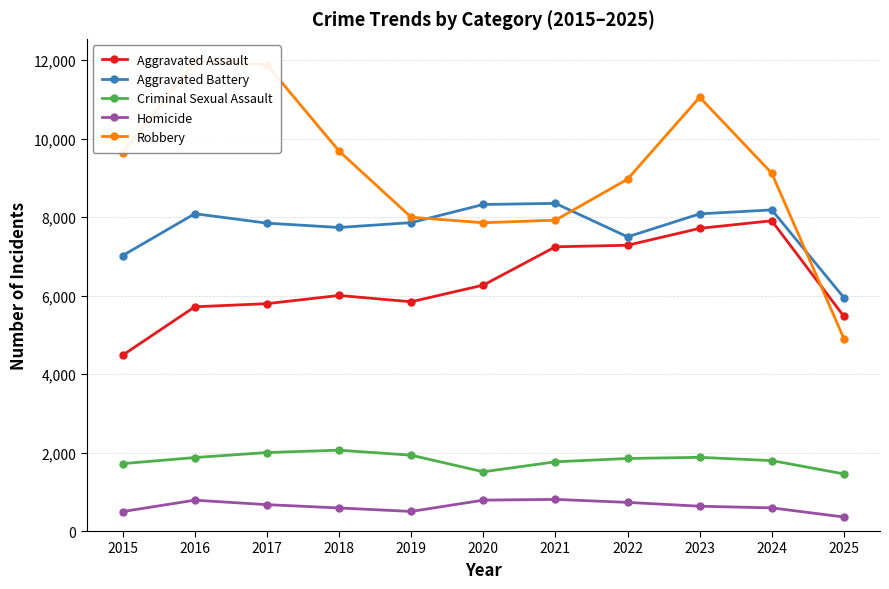

Count the number of data series in this chart.

5